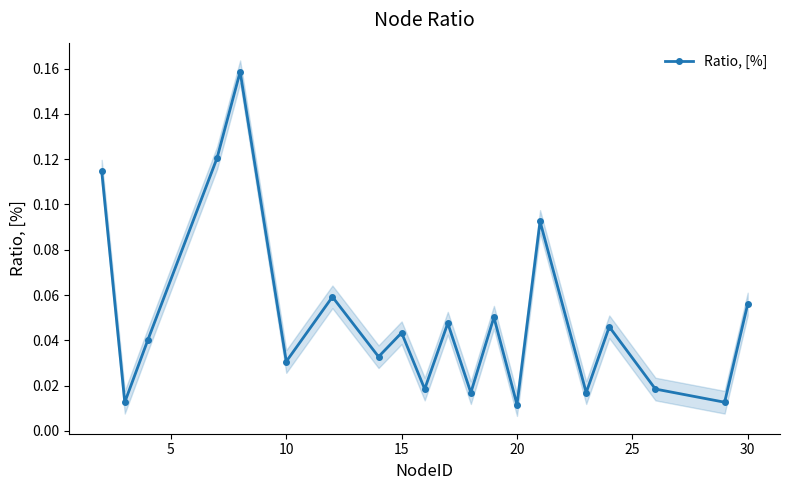

How many interior local valleys does the Ratio, [%] series have?

8